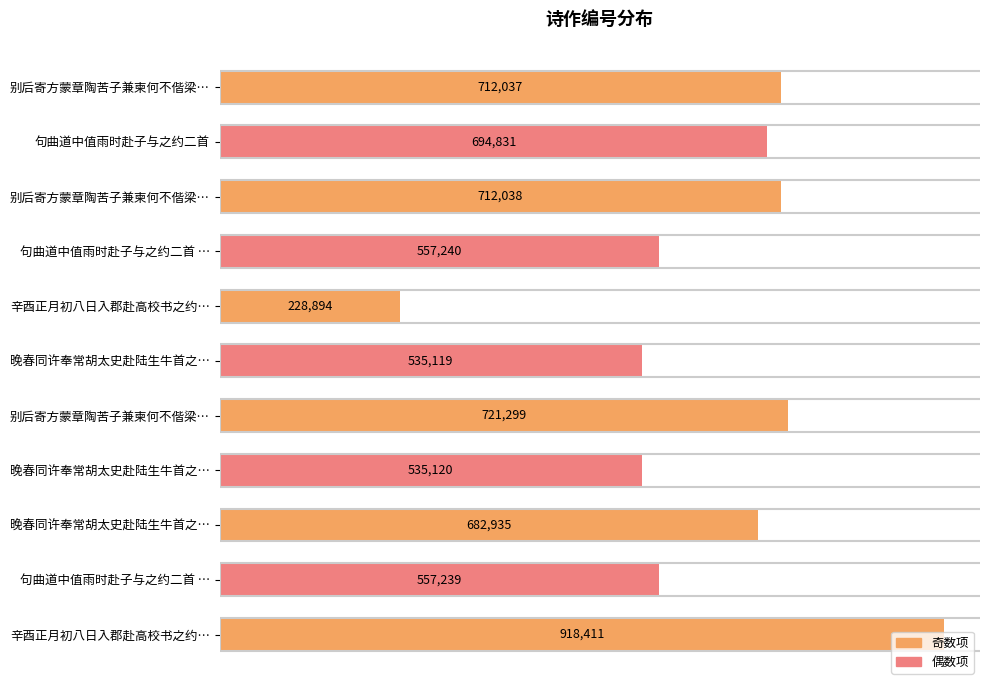

Does the chart contain stacked bars?

No